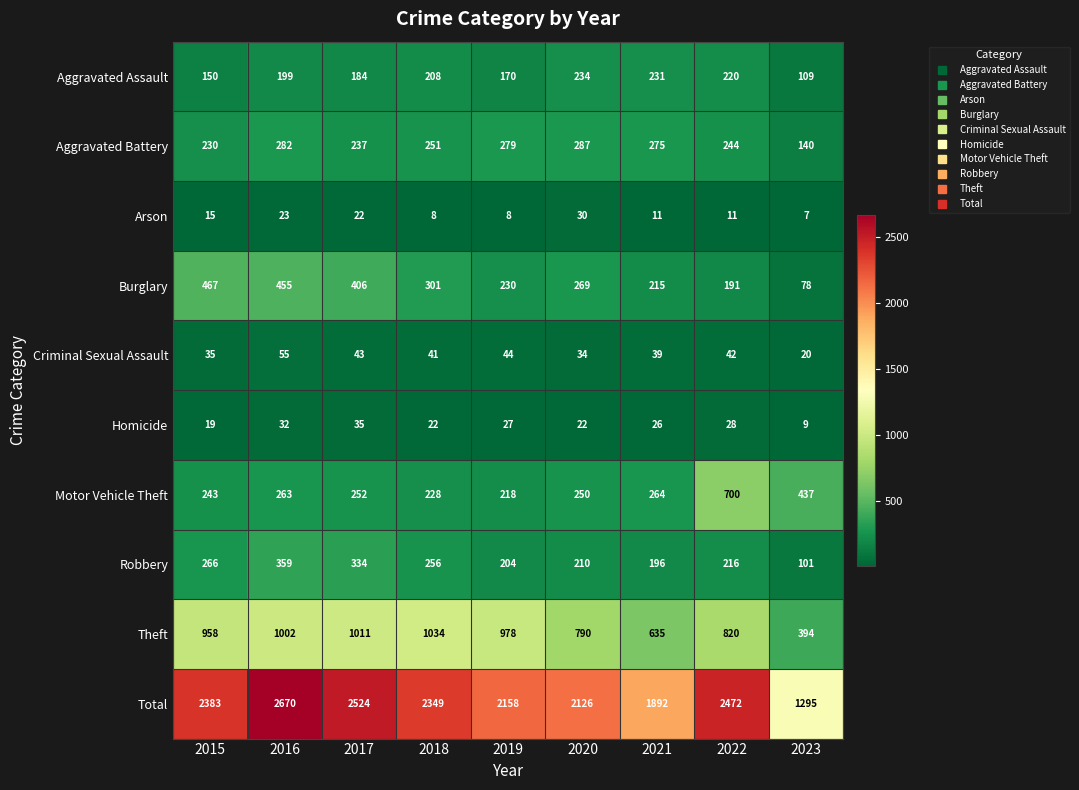

What is the sum of all Homicide values?

220